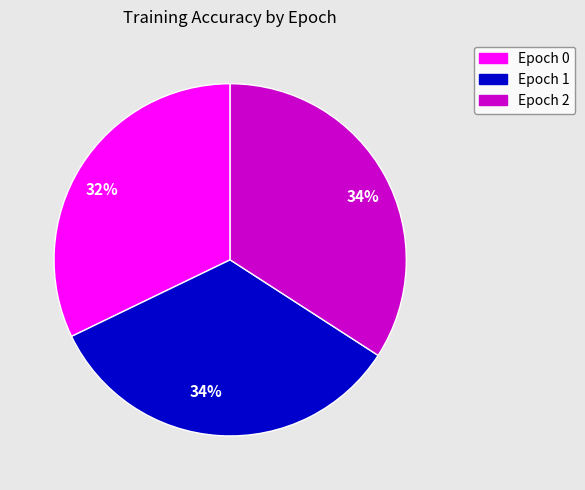

Do Epoch 1 and Epoch 2 together represent more than half of the pie?

Yes